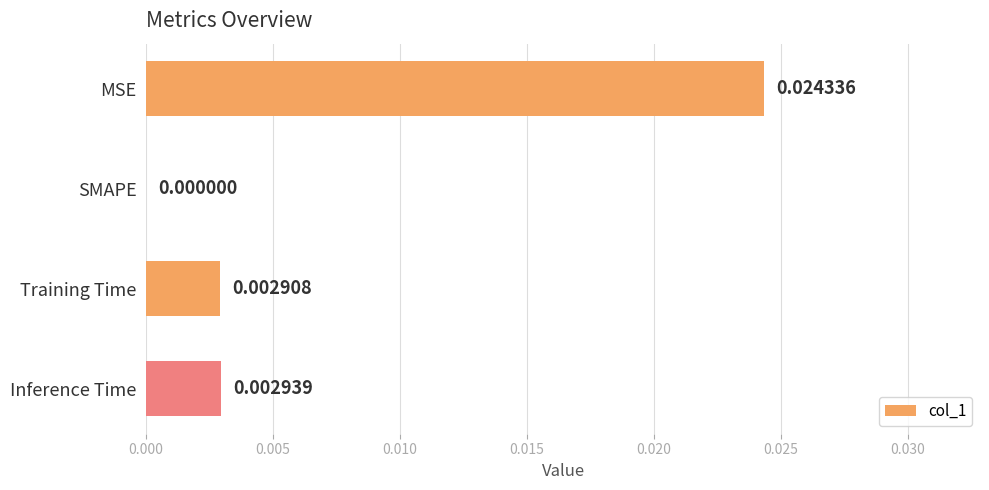

At which category does the chart reach its peak across all series?

MSE